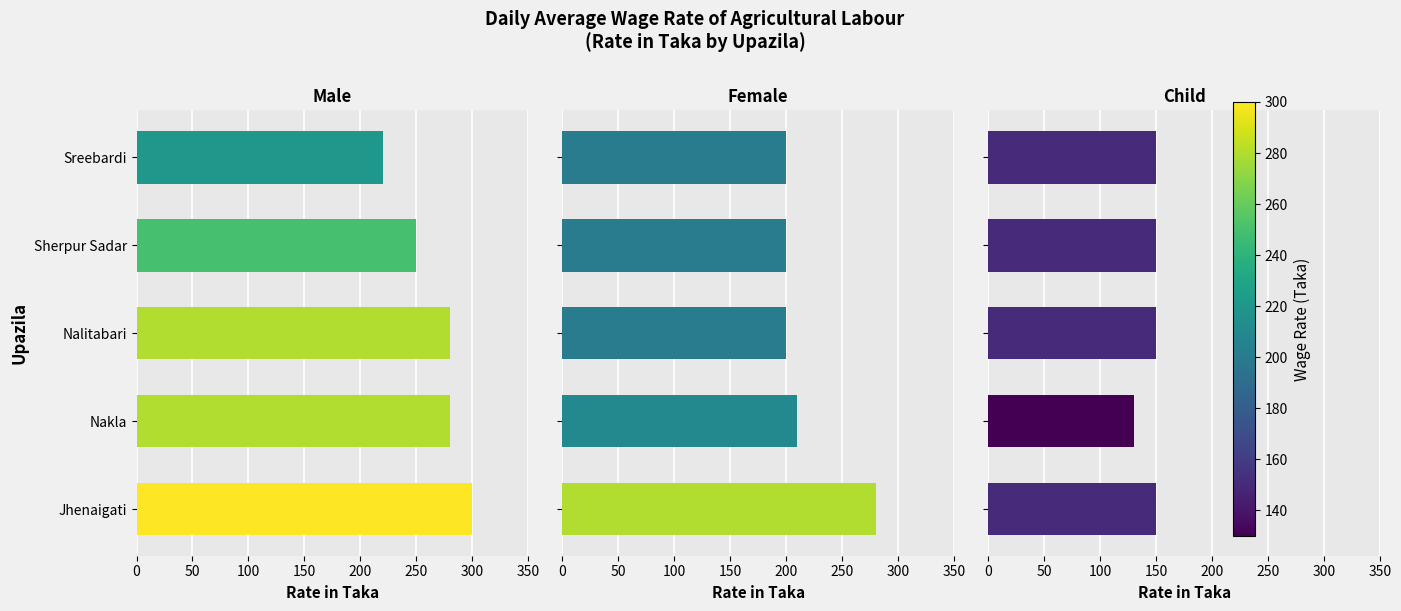

What is the value of the Male bar at the 5th from the left?

220